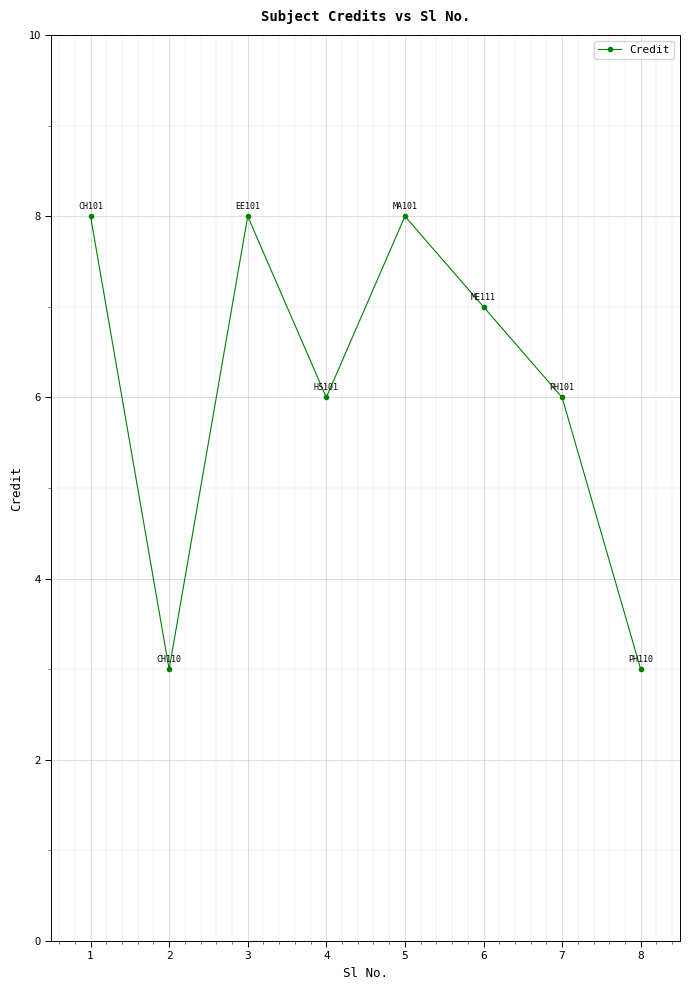

Reading left to right, transcribe all the data shown in this chart.

1=8	2=3	3=8	4=6	5=8	6=7	7=6	8=3